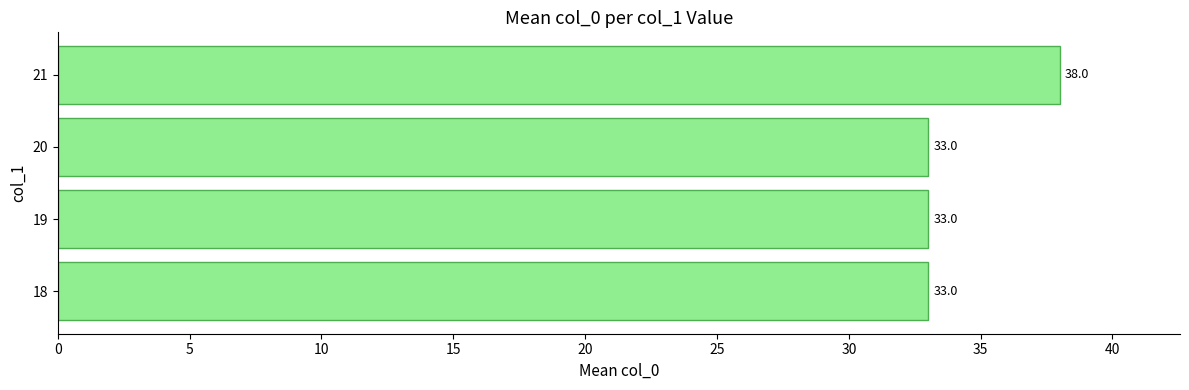

Does the chart contain stacked bars?

No